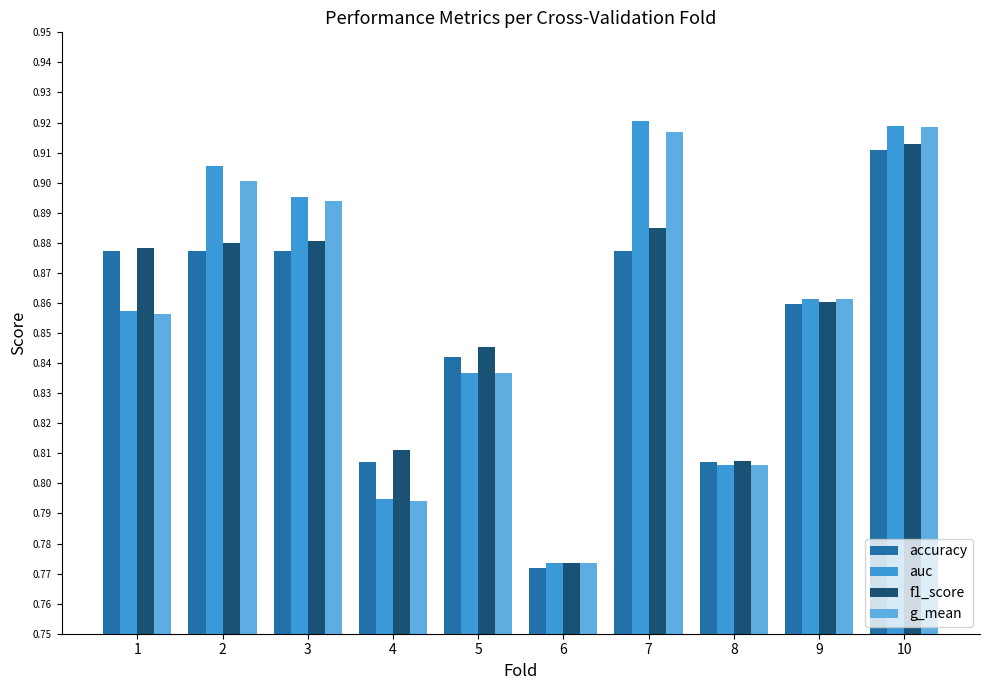

At which category is the sum across all series the highest?

10